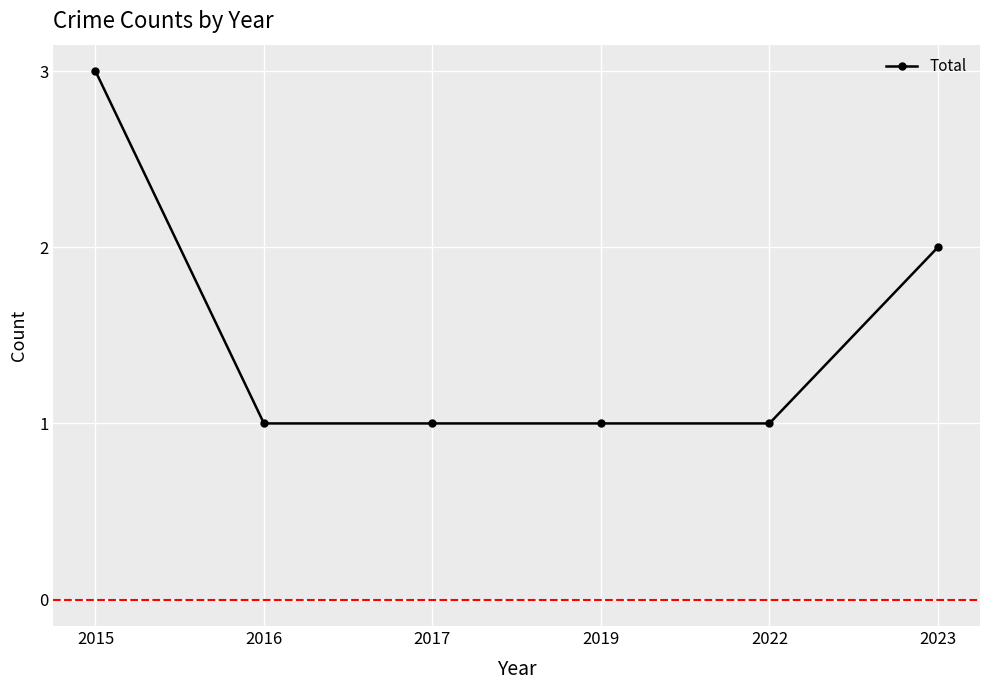

What is the change in value from 2022 to 2023?

+1